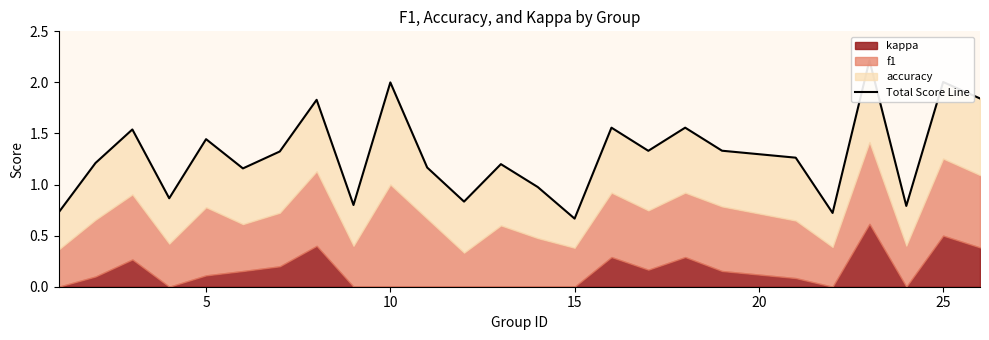

What is the sum of all values?

32.4